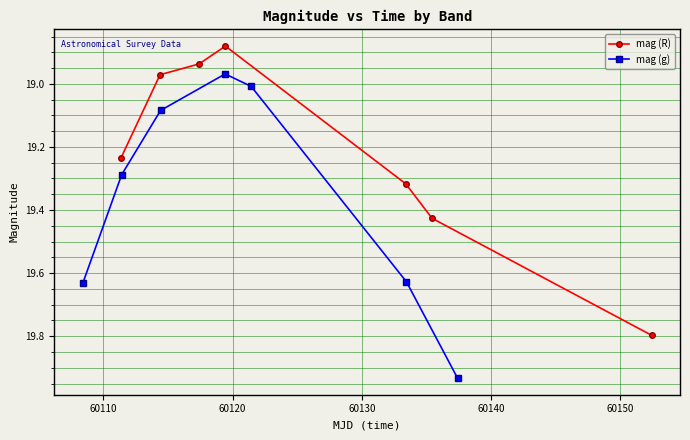

Does the chart have visible grid lines?

Yes